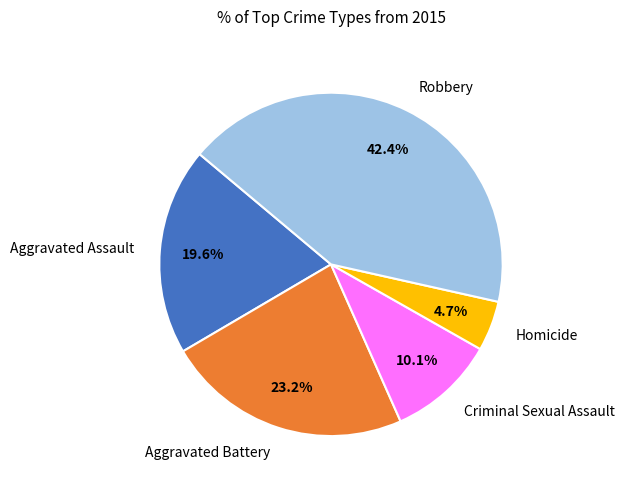

Is there any slice that represents more than half of the pie?

No